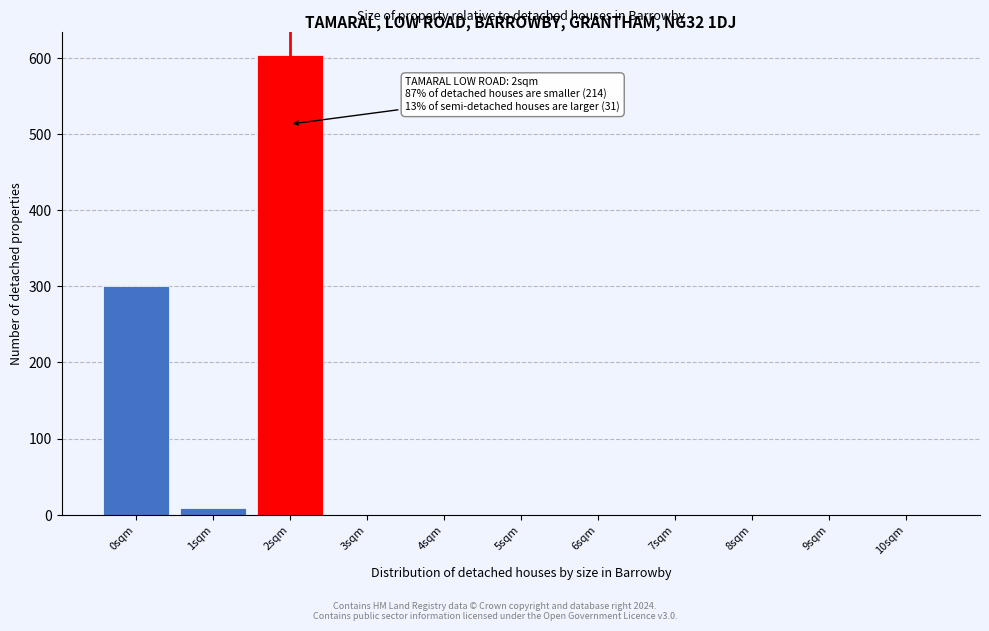

Reading right to left, transcribe all the data shown in this chart.

10sqm=0	9sqm=0	8sqm=0	7sqm=0	6sqm=0	5sqm=0	4sqm=0	3sqm=0	2sqm=604	1sqm=9	0sqm=301